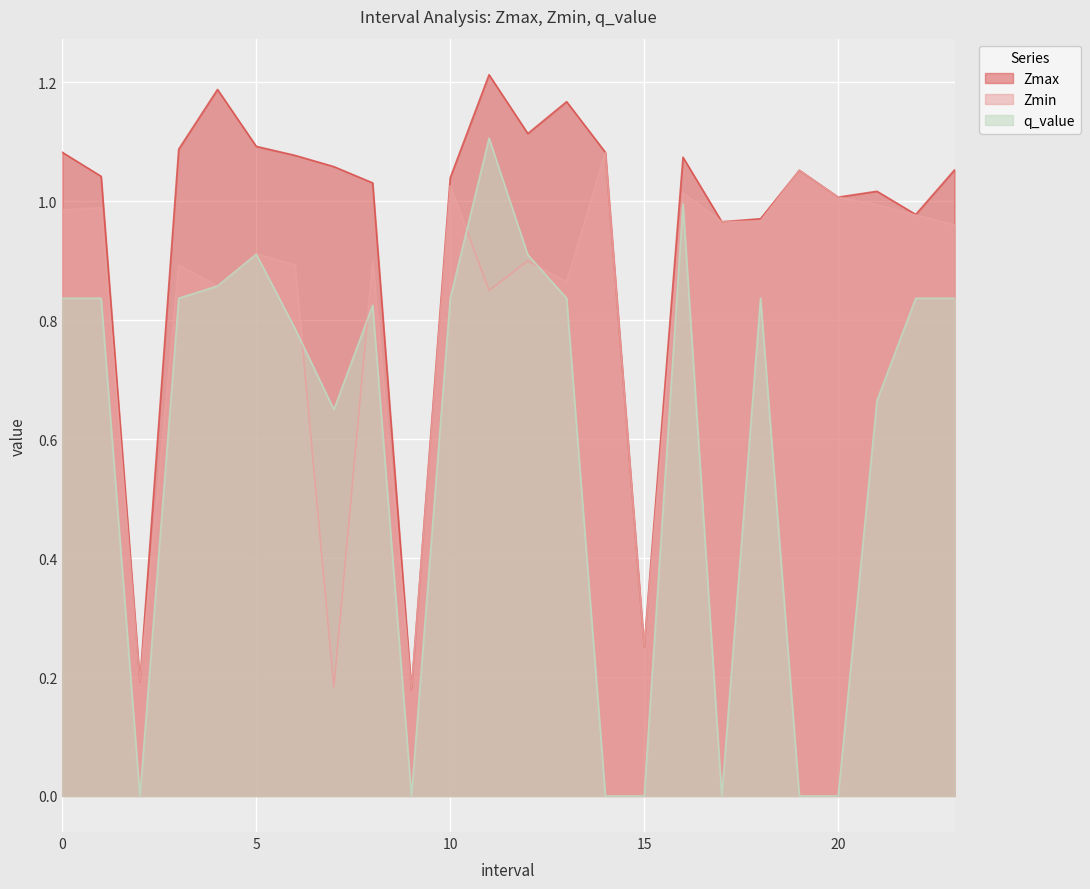

At which label does Zmin reach its peak?

14.0